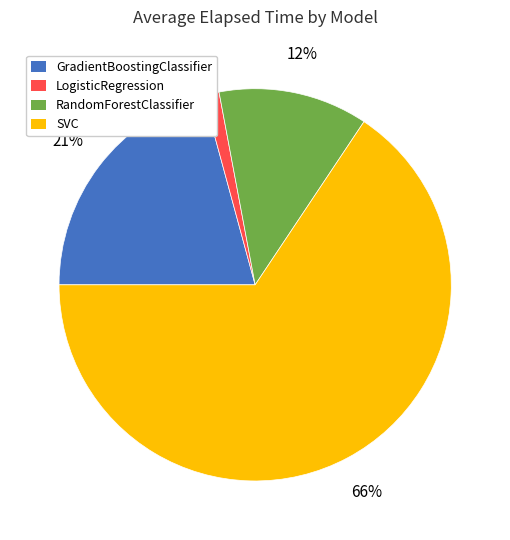

Which has a higher value, SVC or LogisticRegression?

SVC